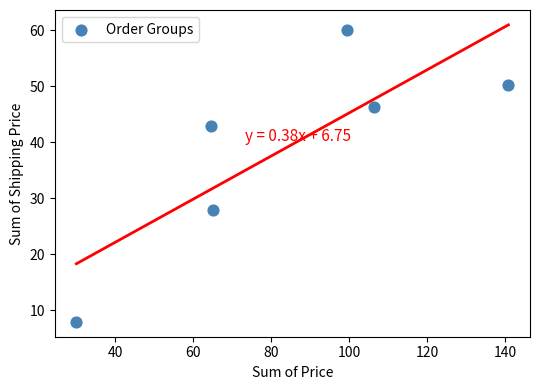

What Y value in the scatter plot is closest to 33?

27.9